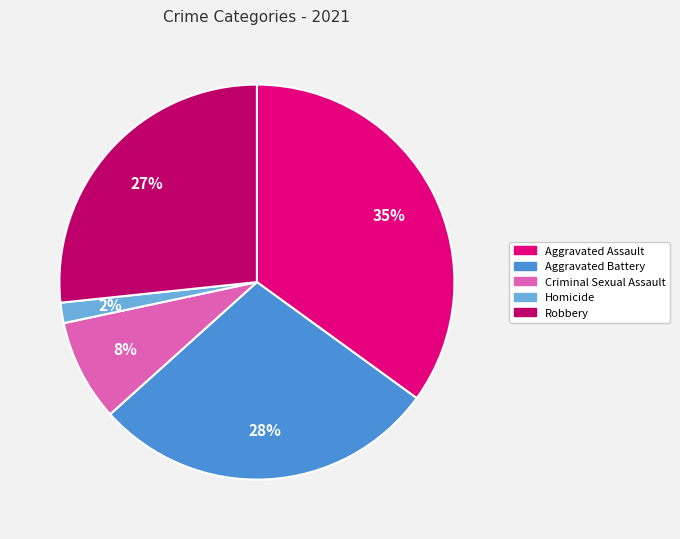

To the nearest percent, what is the combined percentage of Criminal Sexual Assault and Aggravated Assault?

43%